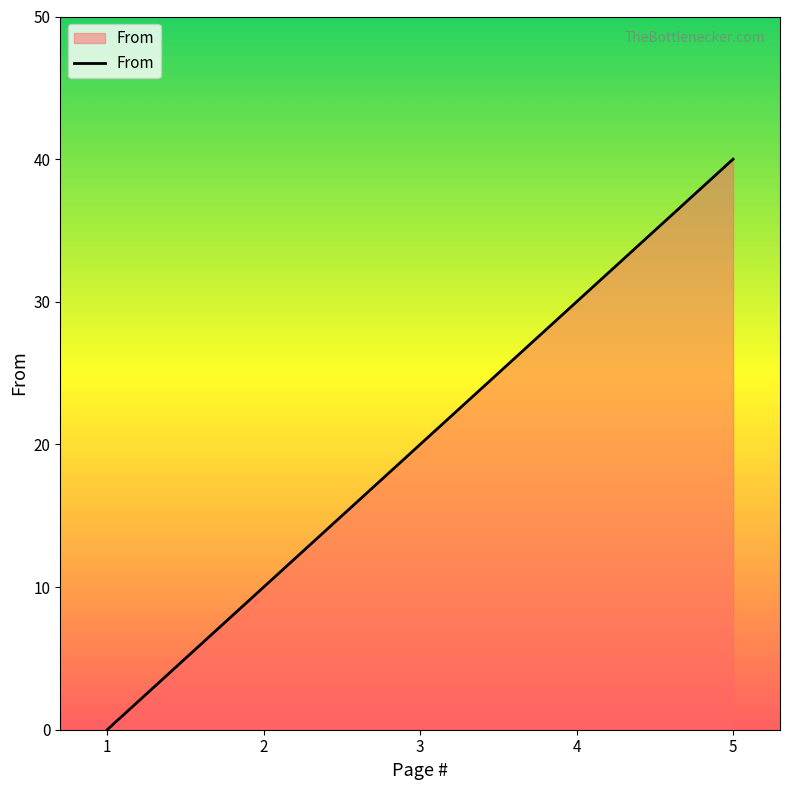

What is the change in value from 1 to 2?

+10